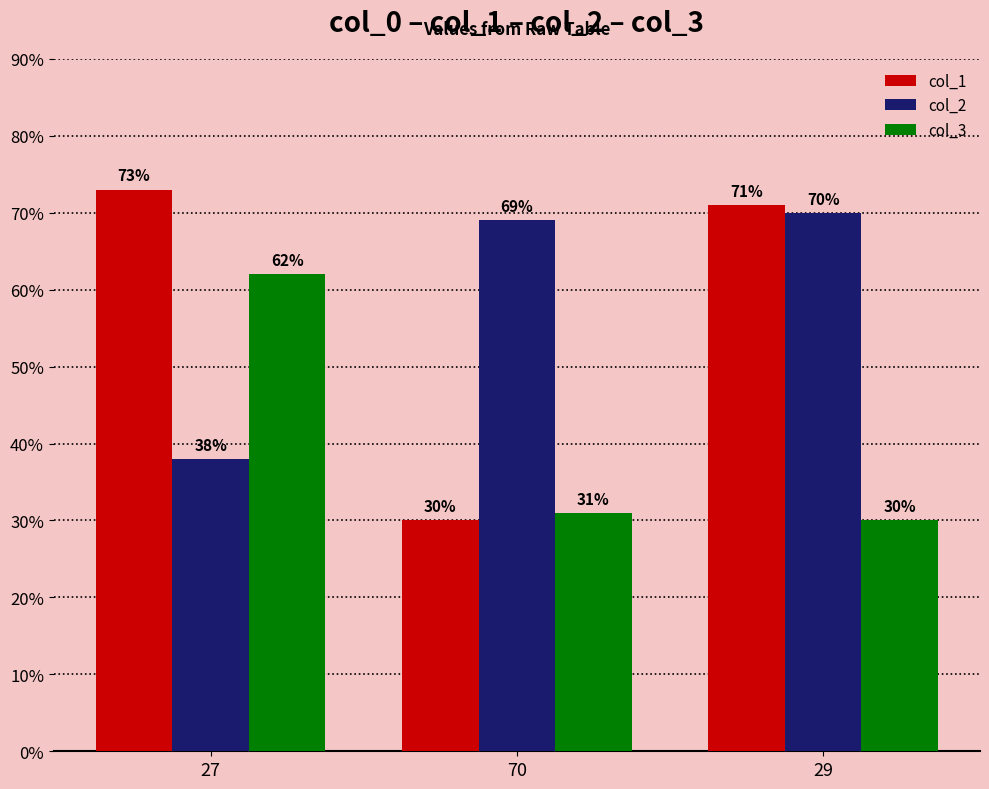

What is the label of the 3rd bar from the right?

27